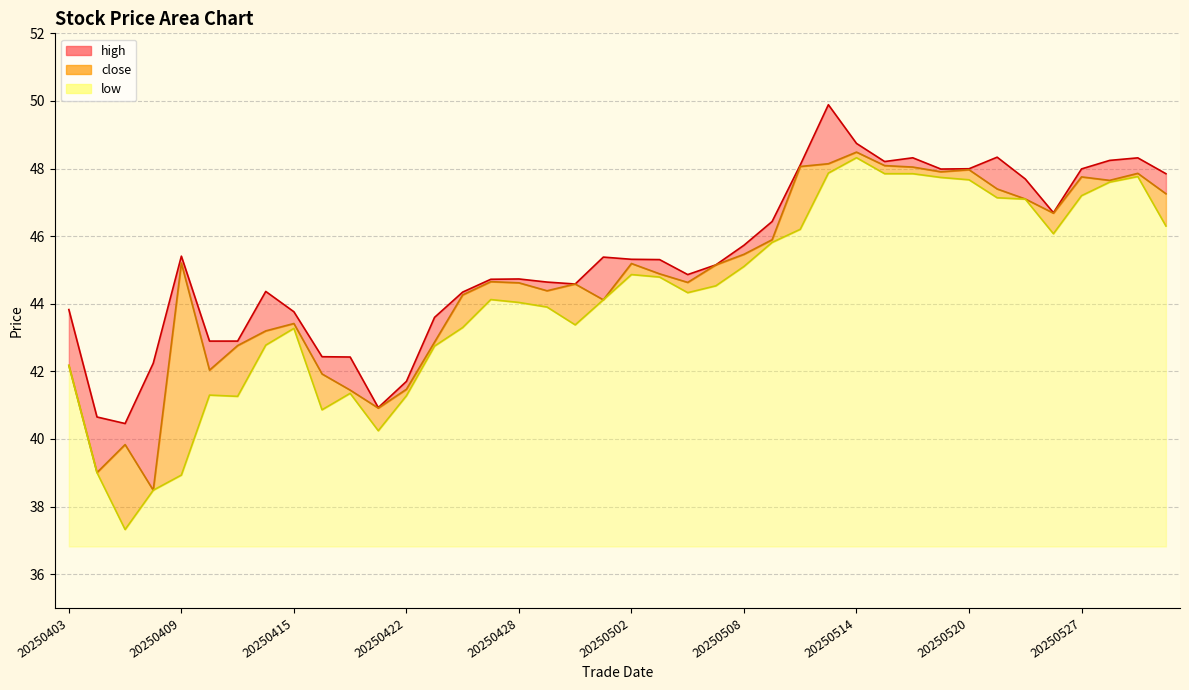

At which category is the sum across all series the highest?

20250513